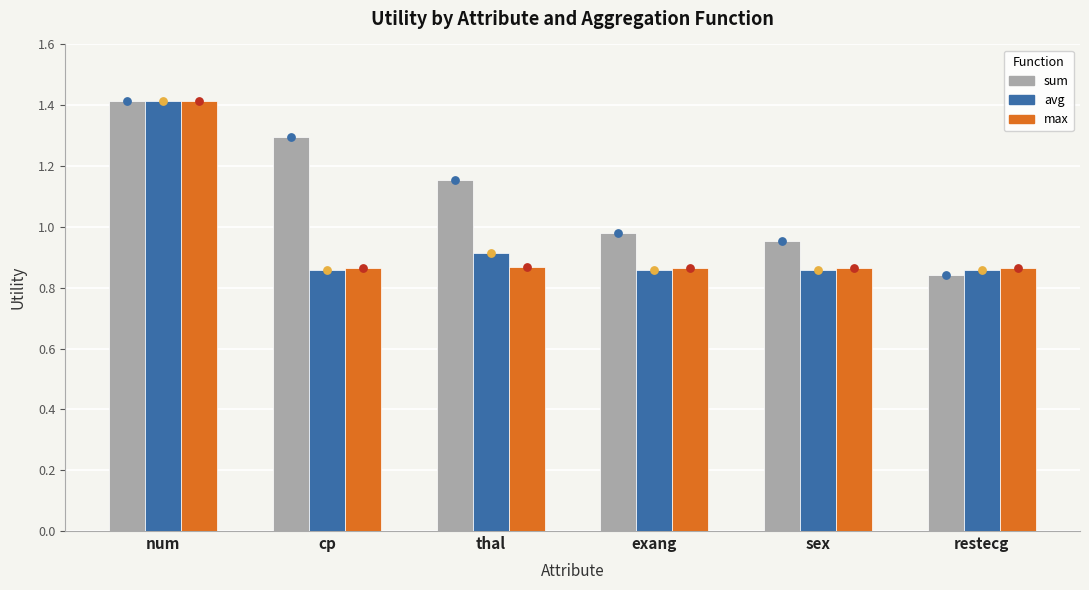

What is the total value across all series at cp?

3.0